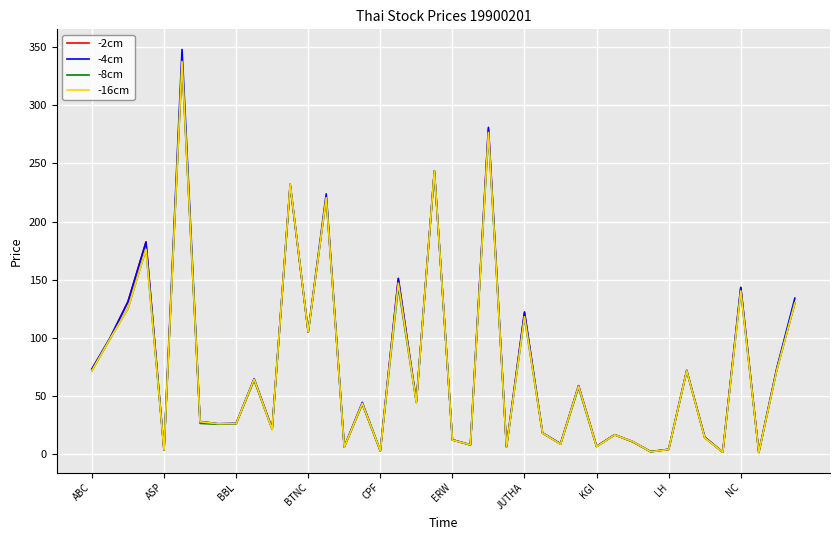

Which series has the widest spread of values?

-4cm